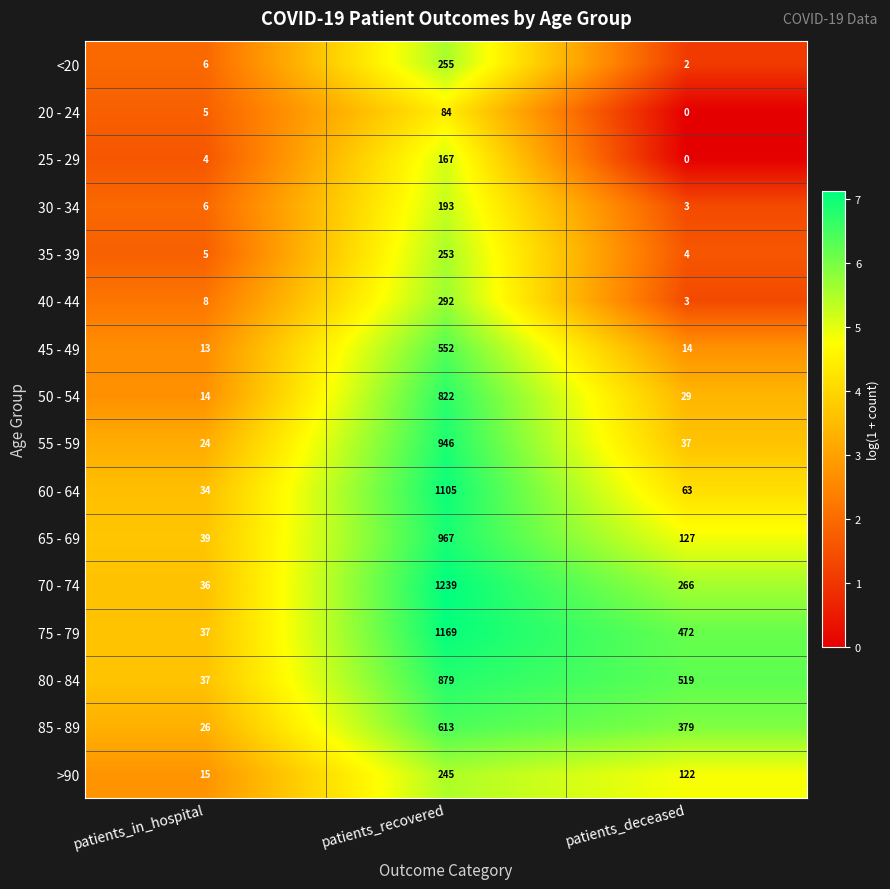

Rank the categories by 85 - 89 value from highest to lowest.

patients_recovered, patients_deceased, patients_in_hospital